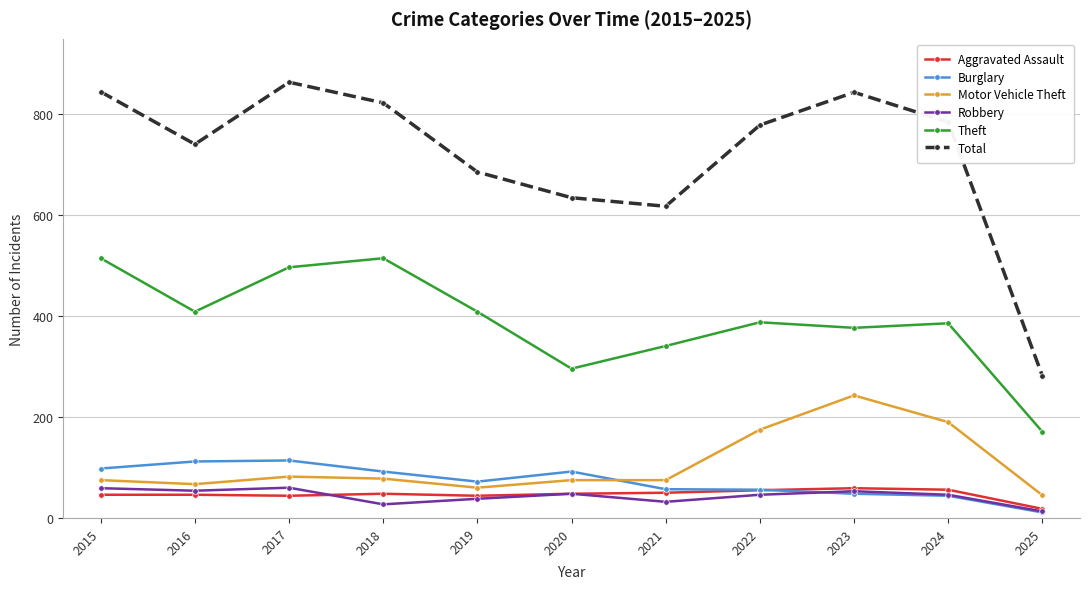

True or false: Aggravated Assault has more than 0 points higher than both neighbors.

True